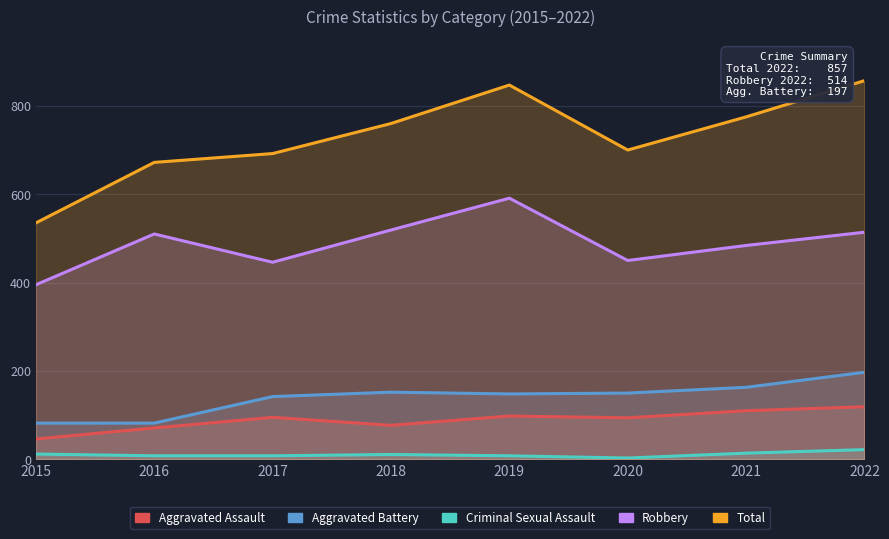

What is the smallest value displayed?

3